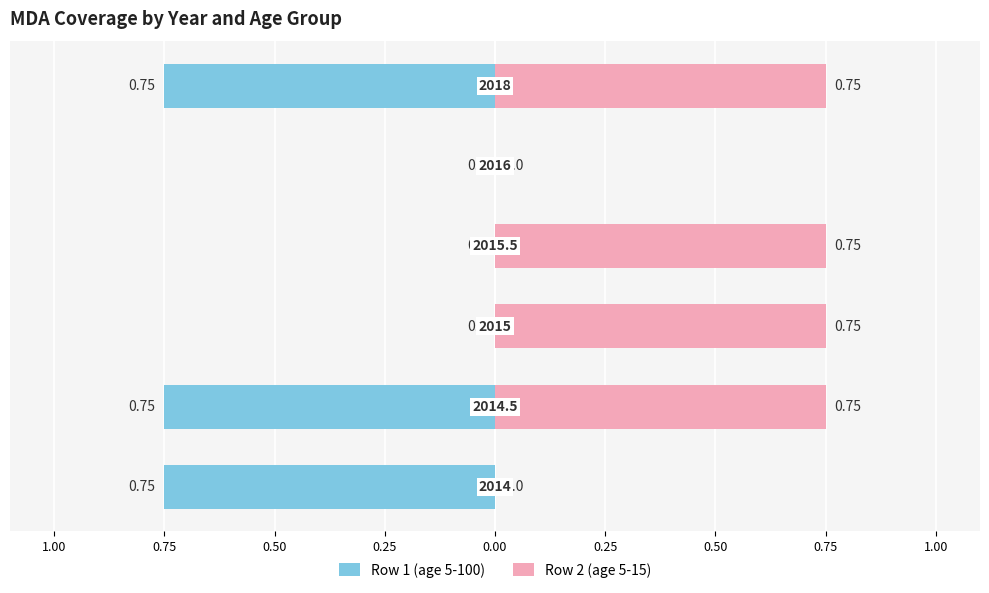

What is the value of the Row 2 (age 5-15) bar at the 2nd from the left?

0.8